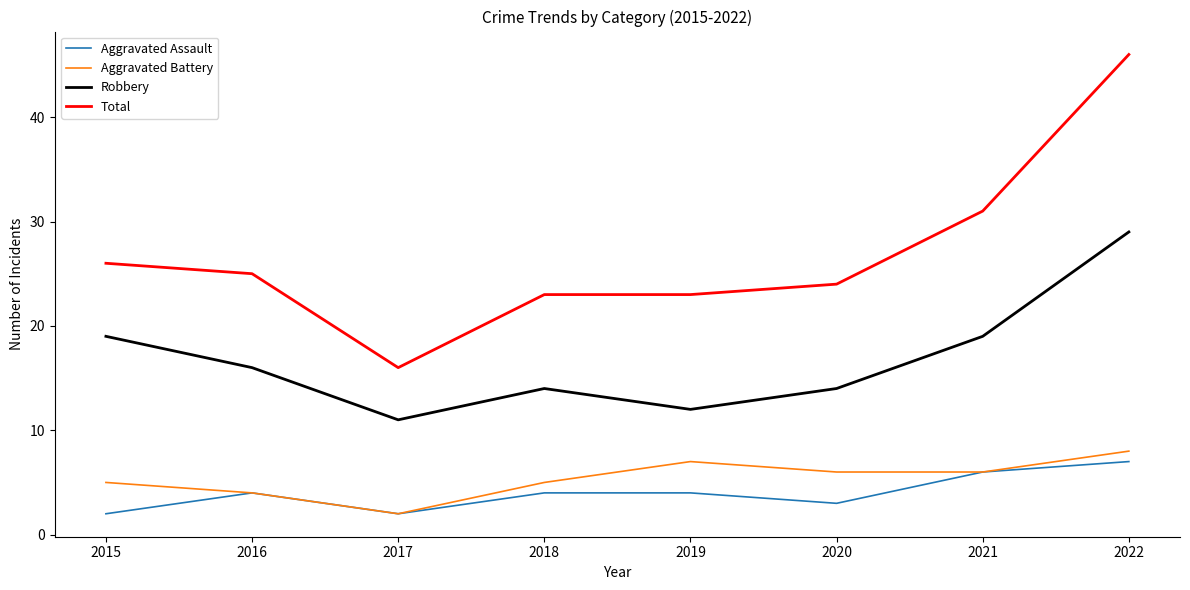

What is the greatest value displayed?

46